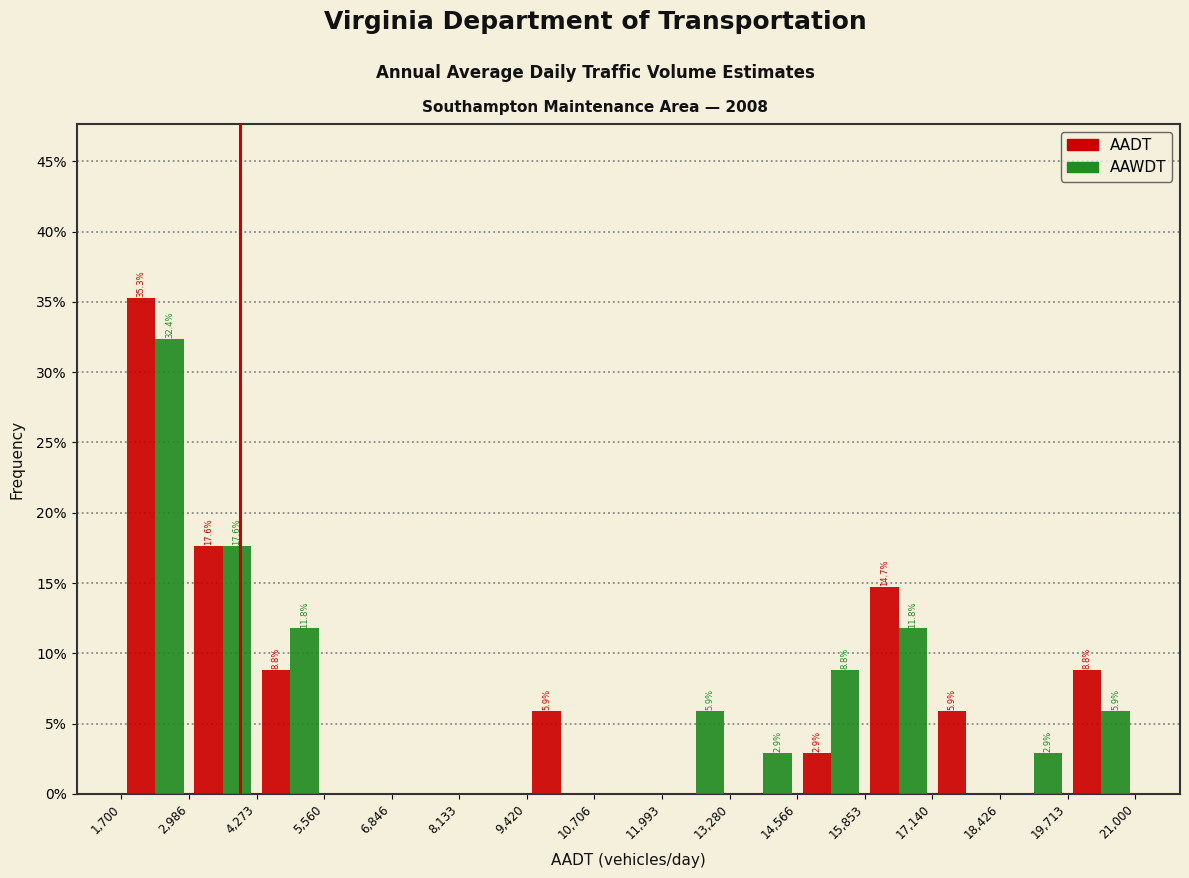

In the AADT series, which range on the x-axis has the tallest bar?

1,700 to 2,986